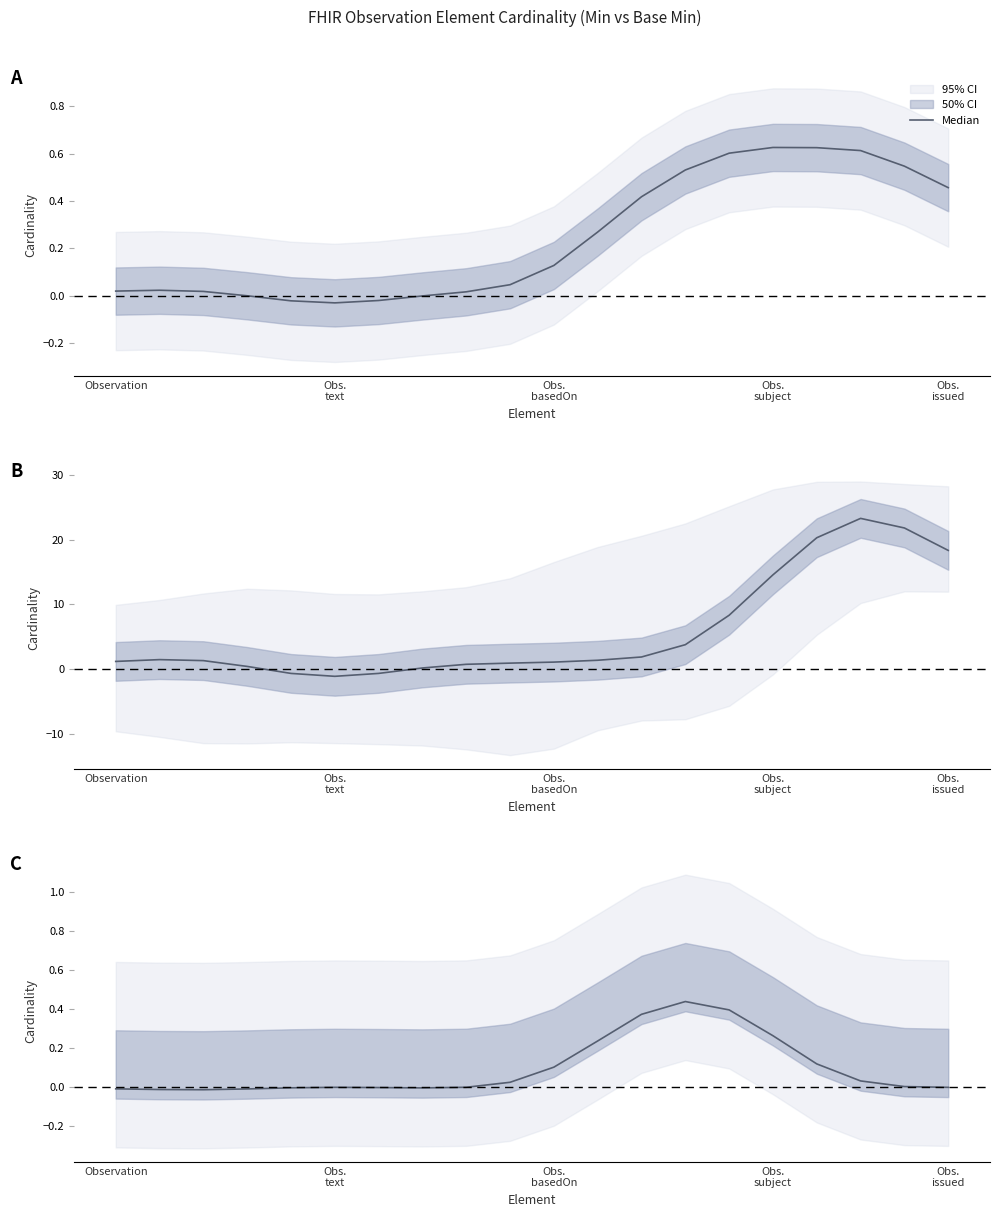

At which label does the data first exceed 0?

9